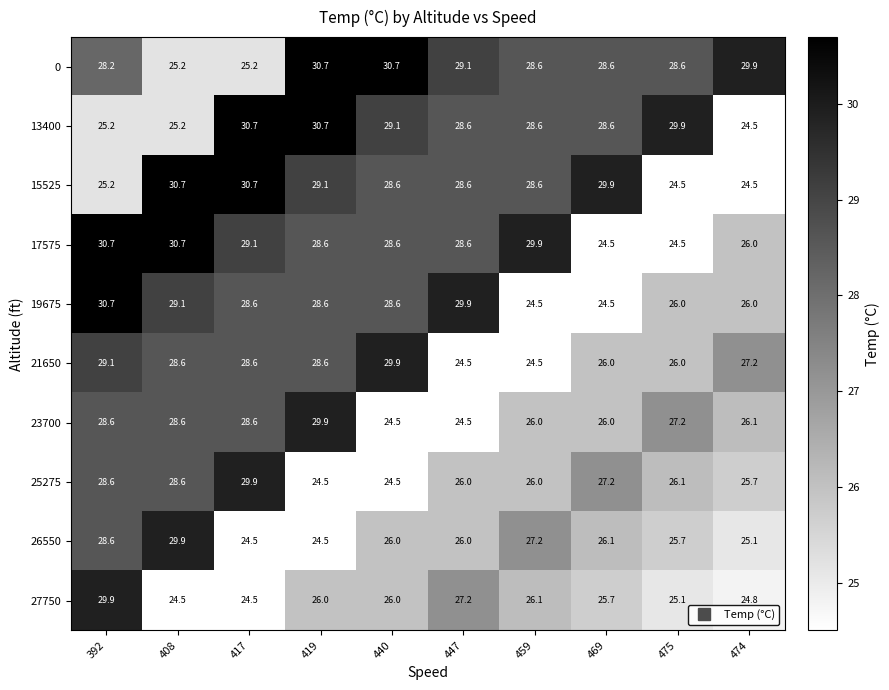

How many categories are shown in the chart?

10